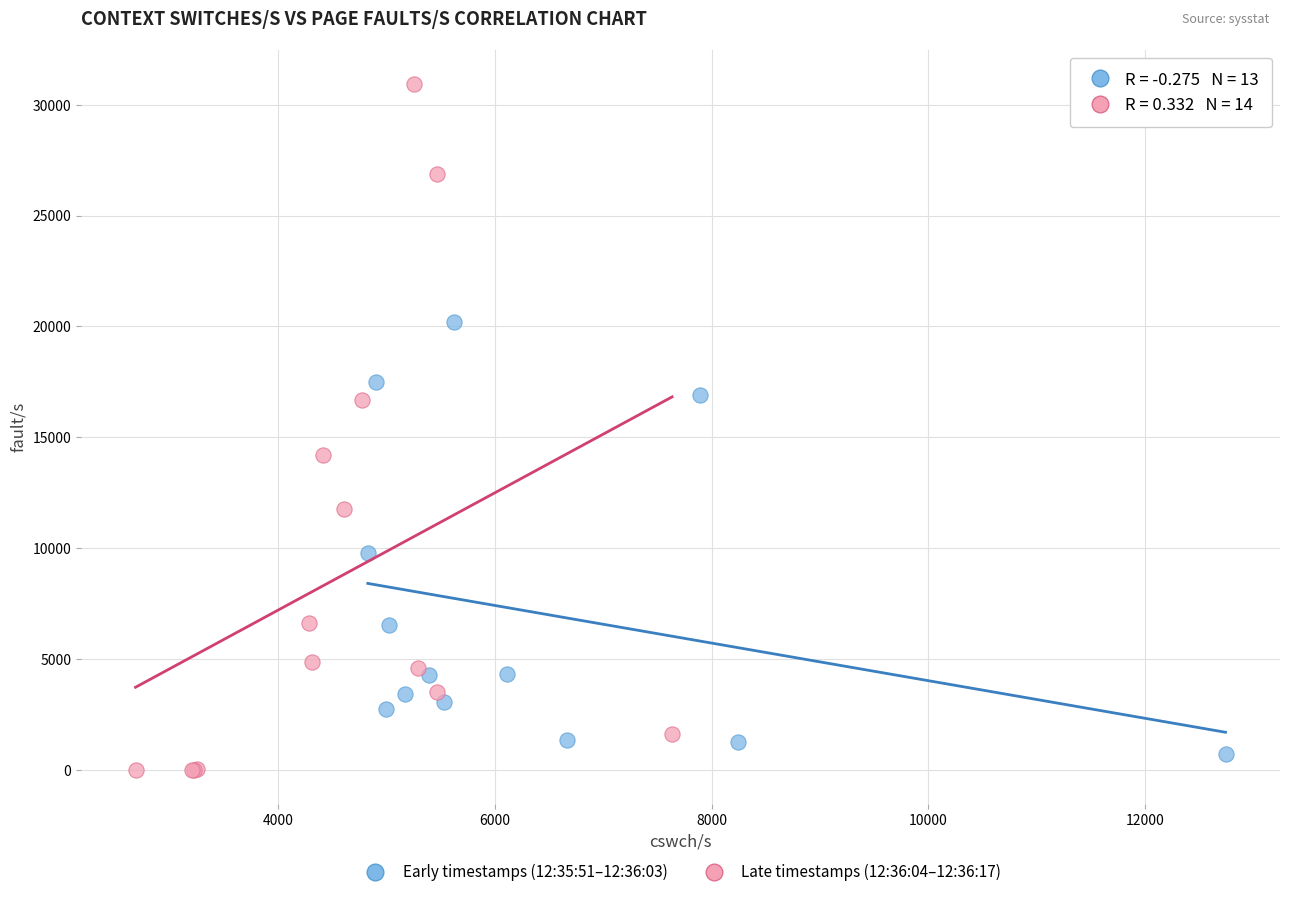

Which series reaches the maximum Y coordinate?

Late timestamps (12:36:04–12:36:17)